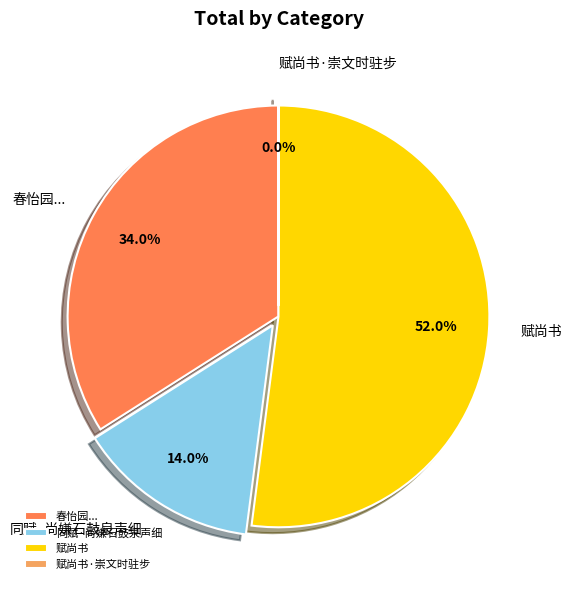

Which has a higher value, 春怡园... or 同赋·尚嫌石鼓泉声细?

春怡园...